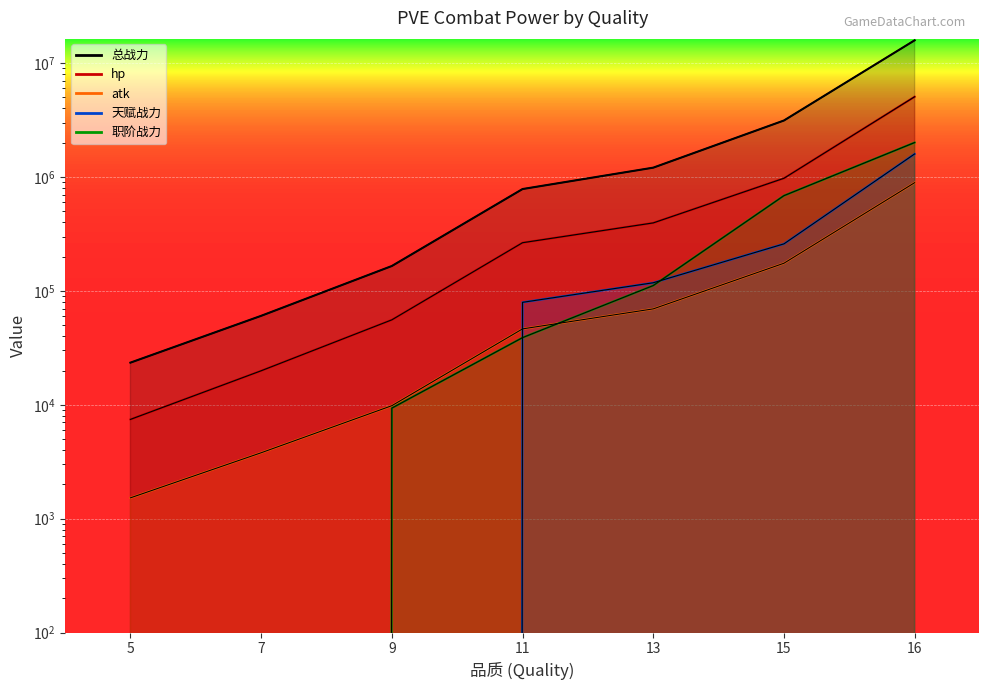

True or false: 总战力 and hp cross at least once.

False